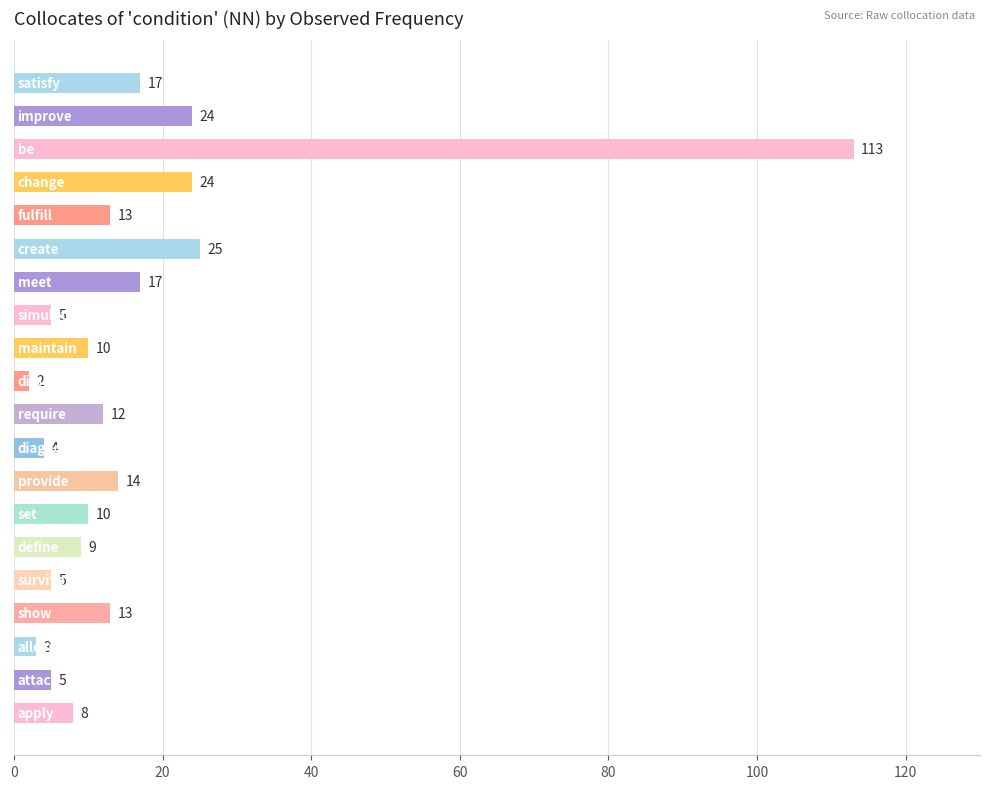

What is the sum of all values?

333